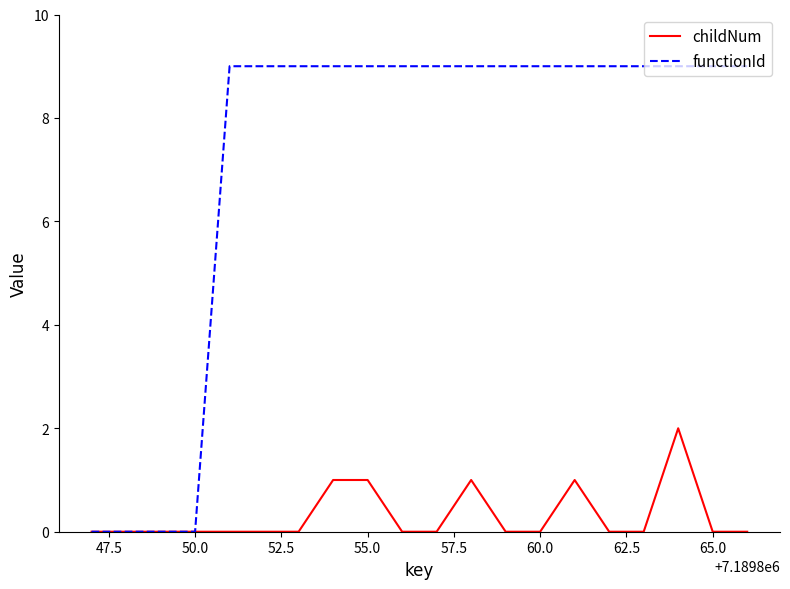

List the series in order of their overall mean, lowest first.

childNum, functionId